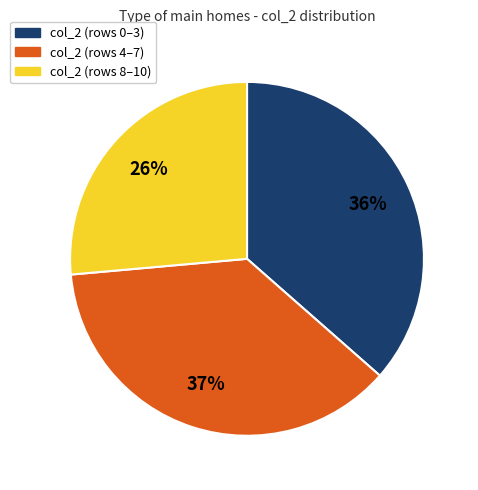

To the nearest percent, what percentage of the pie is col_2 (rows 4–7)?

37%